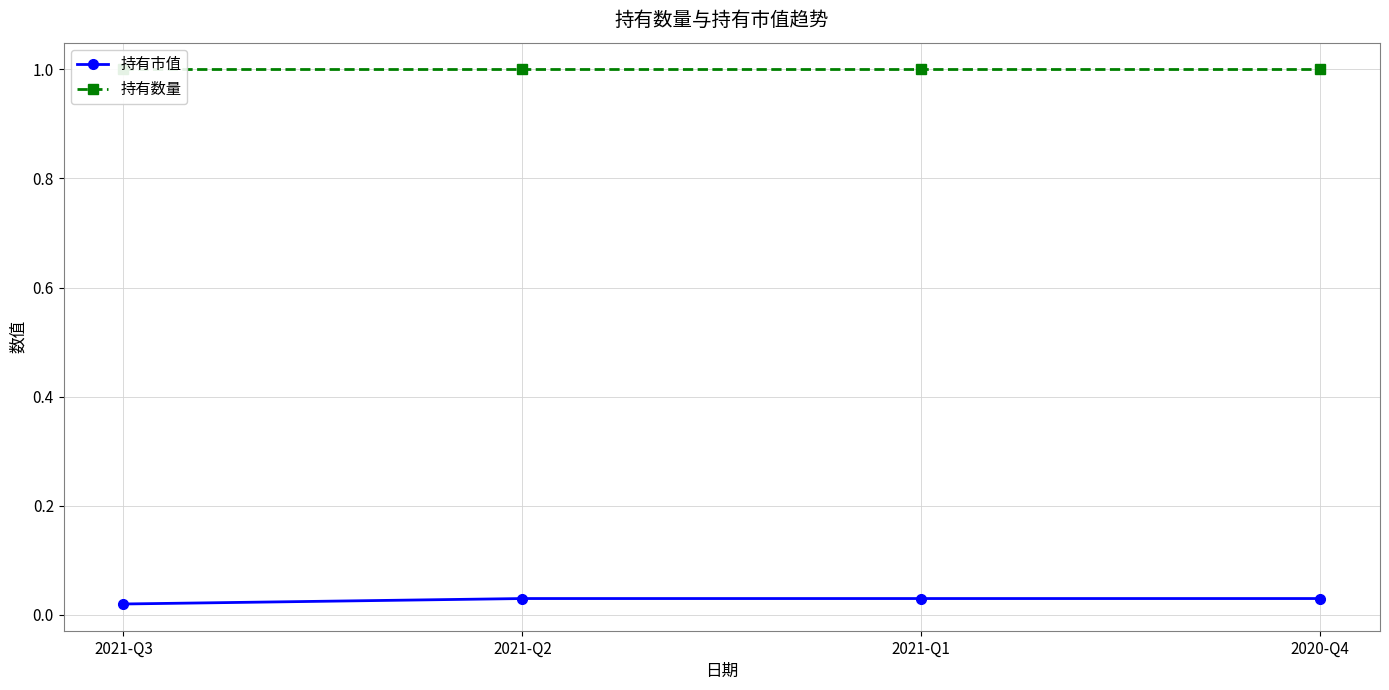

Is the value of 持有市值 at 2021-Q3 greater than the value of 持有数量 at 2021-Q3?

No